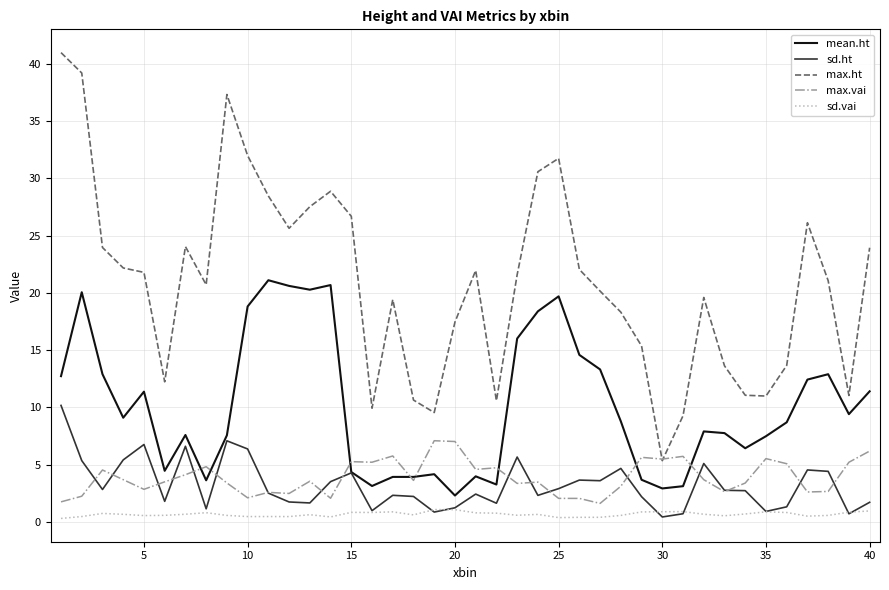

Which series has the largest total across all categories?

max.ht